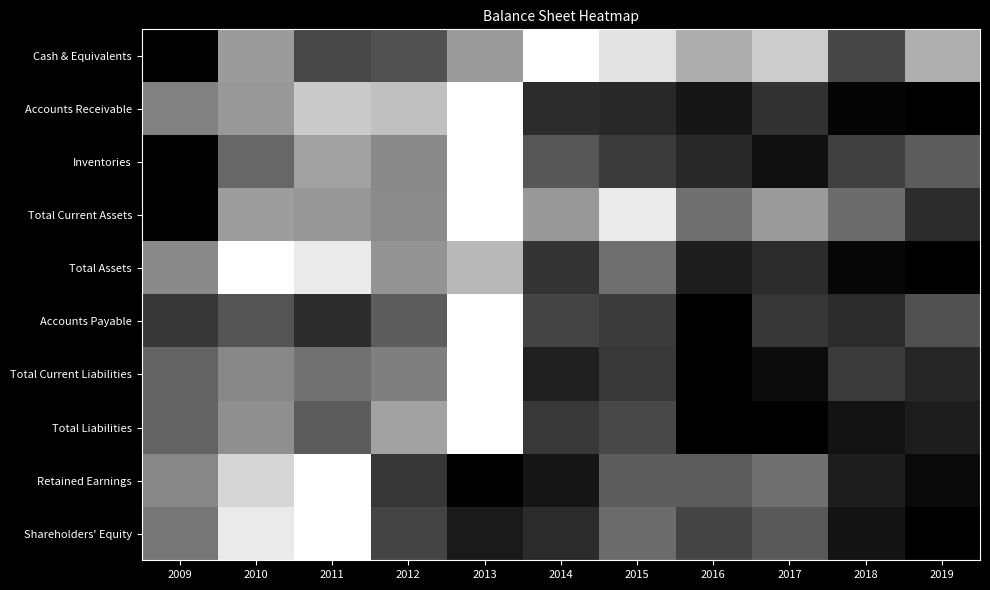

Reading left to right, extract all data points from this chart.

Cash & Equivalents: 2009=0.0	2010=0.6	2011=0.3	2012=0.3	2013=0.6	2014=1.0	2015=0.9	2016=0.7	2017=0.8	2018=0.3	2019=0.7
Accounts Receivable: 2009=0.5	2010=0.6	2011=0.8	2012=0.8	2013=1.0	2014=0.2	2015=0.2	2016=0.1	2017=0.2	2018=0.0	2019=0.0
Inventories: 2009=0.0	2010=0.4	2011=0.6	2012=0.5	2013=1.0	2014=0.3	2015=0.2	2016=0.2	2017=0.1	2018=0.3	2019=0.4
Total Current Assets: 2009=0.0	2010=0.6	2011=0.6	2012=0.5	2013=1.0	2014=0.6	2015=0.9	2016=0.4	2017=0.6	2018=0.4	2019=0.2
Total Assets: 2009=0.5	2010=1.0	2011=0.9	2012=0.6	2013=0.7	2014=0.2	2015=0.4	2016=0.1	2017=0.2	2018=0.0	2019=0.0
Accounts Payable: 2009=0.2	2010=0.3	2011=0.2	2012=0.4	2013=1.0	2014=0.3	2015=0.2	2016=0.0	2017=0.2	2018=0.2	2019=0.3
Total Current Liabilities: 2009=0.4	2010=0.5	2011=0.4	2012=0.5	2013=1.0	2014=0.1	2015=0.2	2016=0.0	2017=0.1	2018=0.2	2019=0.2
Total Liabilities: 2009=0.4	2010=0.6	2011=0.4	2012=0.6	2013=1.0	2014=0.2	2015=0.3	2016=0.0	2017=0.0	2018=0.1	2019=0.1
Retained Earnings: 2009=0.5	2010=0.8	2011=1.0	2012=0.2	2013=0.0	2014=0.1	2015=0.4	2016=0.4	2017=0.4	2018=0.1	2019=0.0
Shareholders' Equity: 2009=0.5	2010=0.9	2011=1.0	2012=0.3	2013=0.1	2014=0.2	2015=0.4	2016=0.3	2017=0.4	2018=0.1	2019=0.0